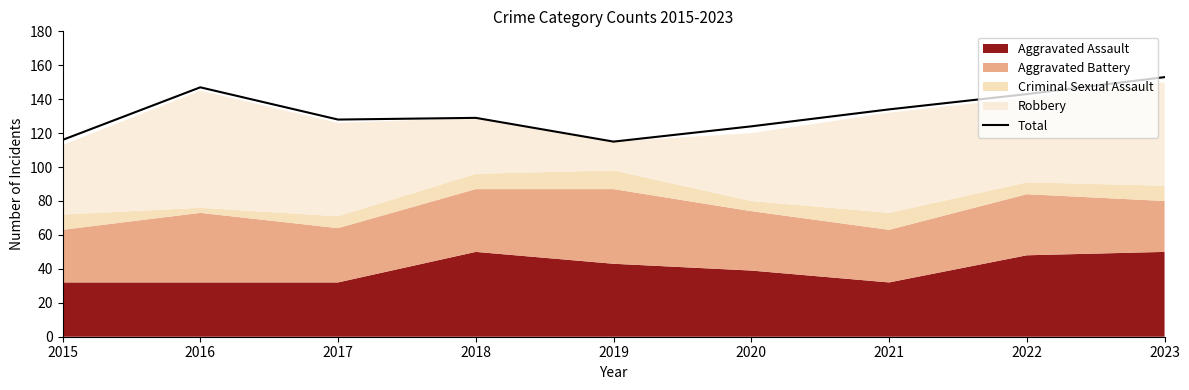

Between 2019 and 2021, which is larger?

2021